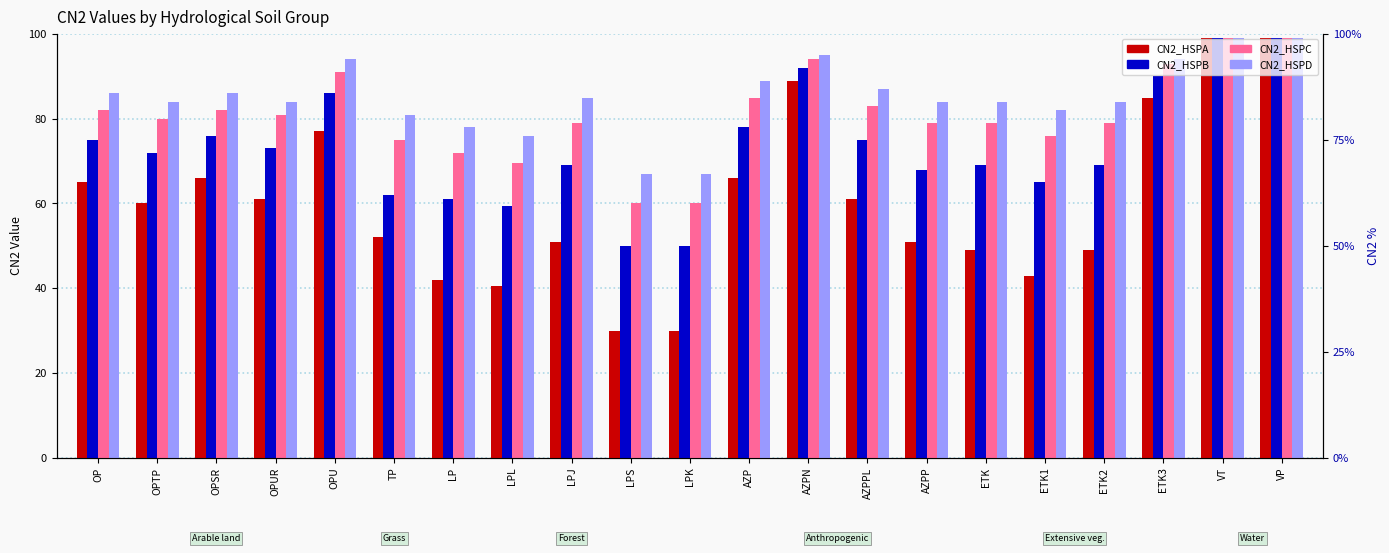

What is the minimum value for CN2_HSPD?

67.0